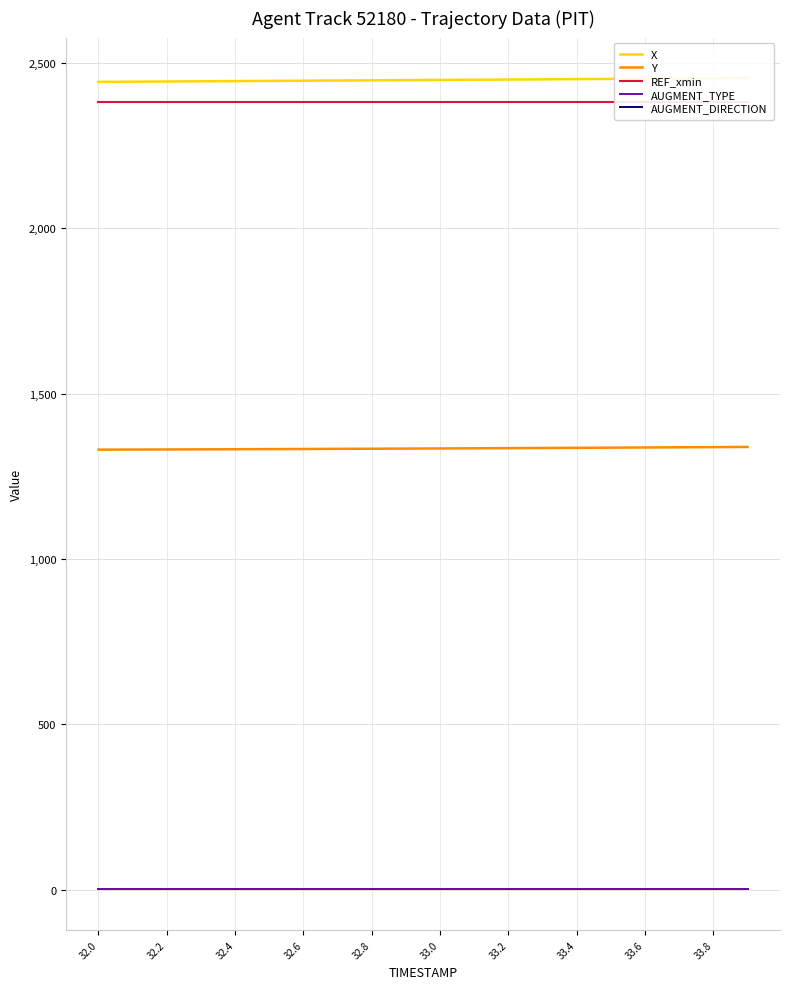

Reading left to right, extract all data points from this chart.

X: 2442.6	2443.2	2443.8	2444.4	2445.0	2445.6	2446.1	2446.7	2447.3	2447.9	2448.5	2449.1	2449.7	2450.3	2450.9	2451.5	2452.1	2452.7	2453.3	2453.9
Y: 1330.7	1331.0	1331.3	1331.6	1332.0	1332.3	1332.7	1333.1	1333.5	1333.9	1334.4	1334.8	1335.3	1335.8	1336.3	1336.8	1337.3	1337.8	1338.4	1338.9
REF_xmin: 2382.9	2382.9	2382.9	2382.9	2382.9	2382.9	2382.9	2382.9	2382.9	2382.9	2382.9	2382.9	2382.9	2382.9	2382.9	2382.9	2382.9	2382.9	2382.9	2382.9
AUGMENT_TYPE: 1.0	1.0	1.0	1.0	1.0	1.0	1.0	1.0	1.0	1.0	1.0	1.0	1.0	1.0	1.0	1.0	1.0	1.0	1.0	1.0
AUGMENT_DIRECTION: 1.0	1.0	1.0	1.0	1.0	1.0	1.0	1.0	1.0	1.0	1.0	1.0	1.0	1.0	1.0	1.0	1.0	1.0	1.0	1.0